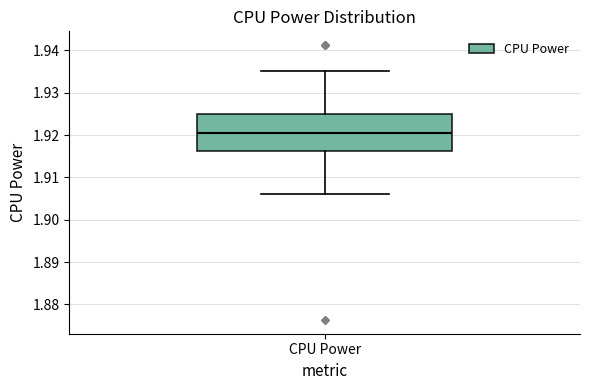

Transcribe this box plot: give where the median line is, the range the box spans, and where the two whiskers end, as read against the y-axis. The values are not printed on the chart, so give them approximately, as read against the axis.

median 1.921, box 1.916 to 1.925, whiskers 1.906 to 1.935